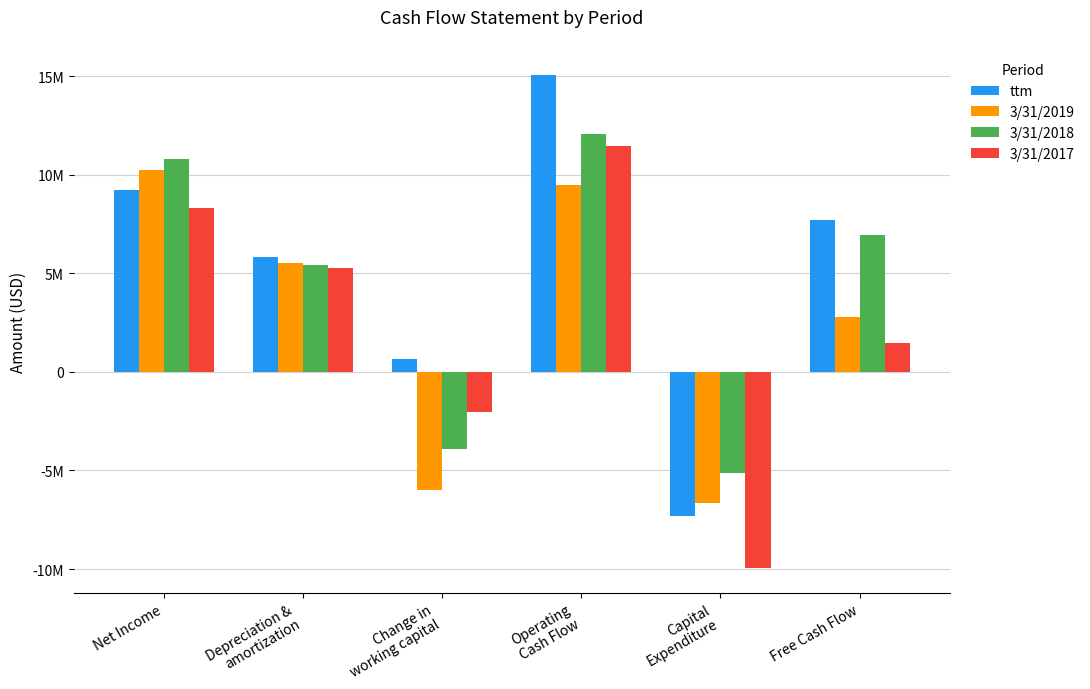

Which series has the widest spread of values?

ttm